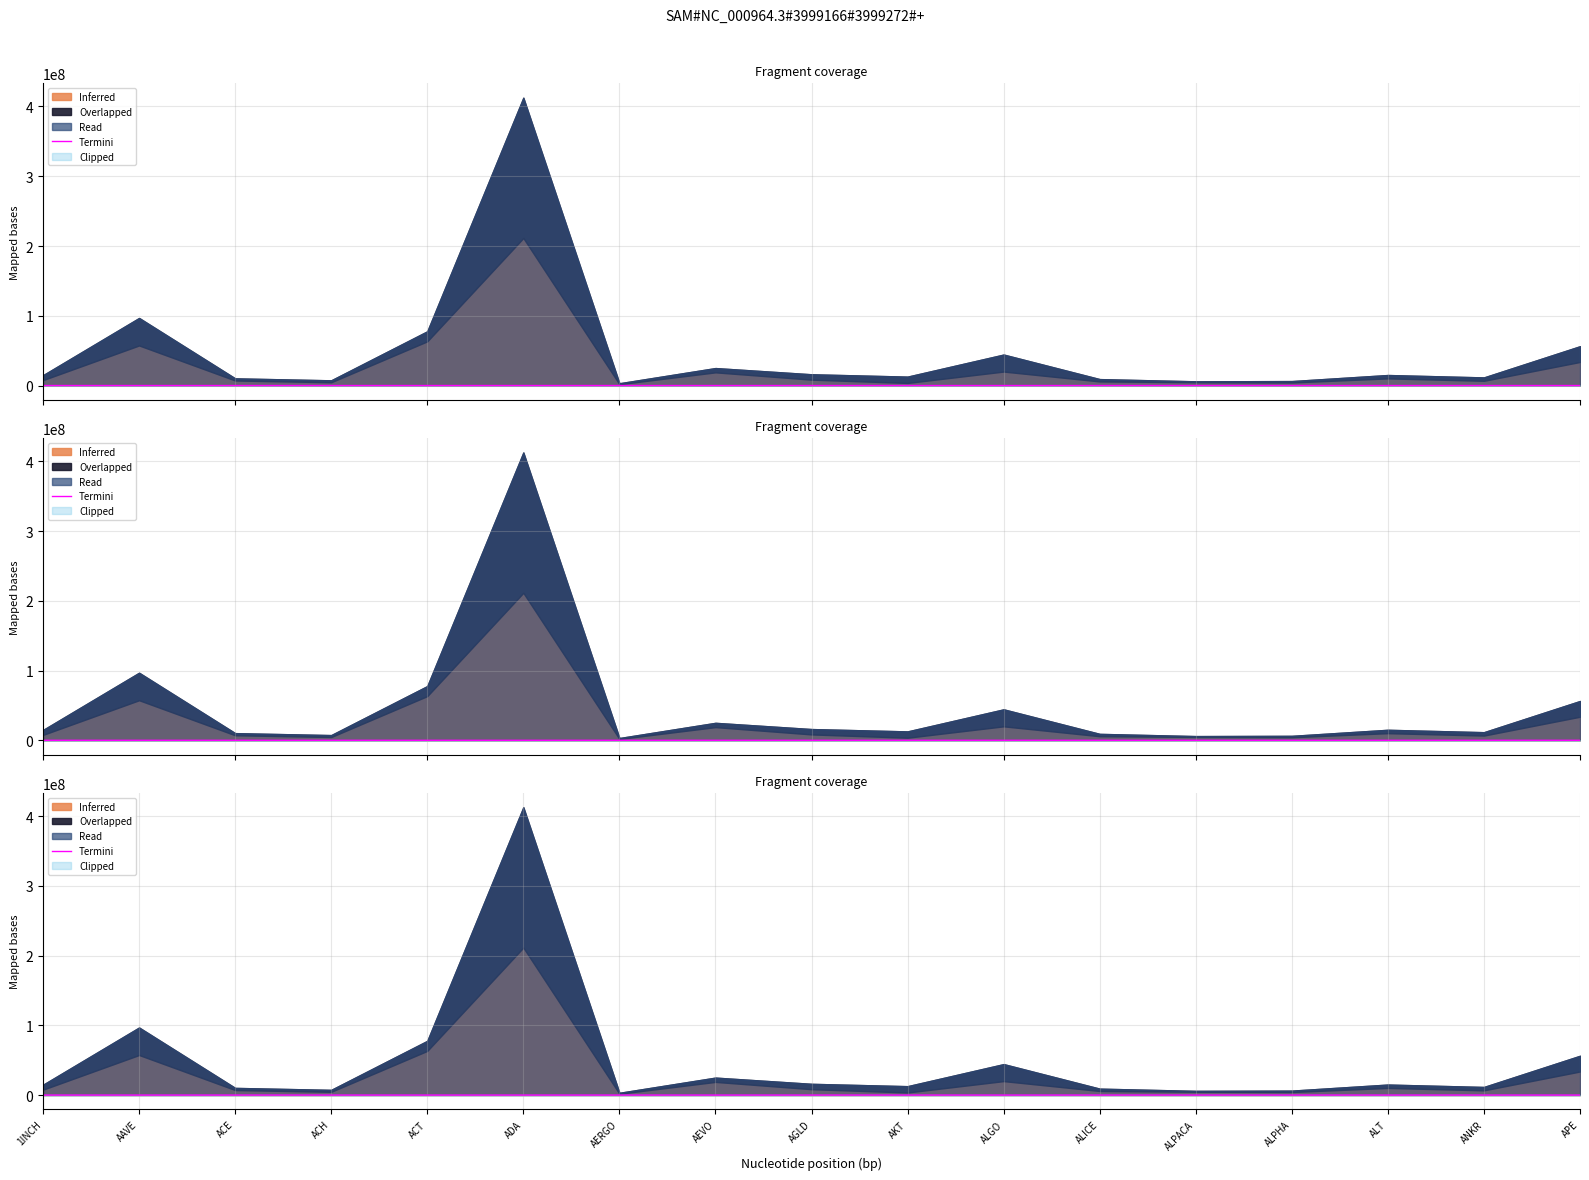

The chart shows a value of 5954.3 at ADA. True or false?

False